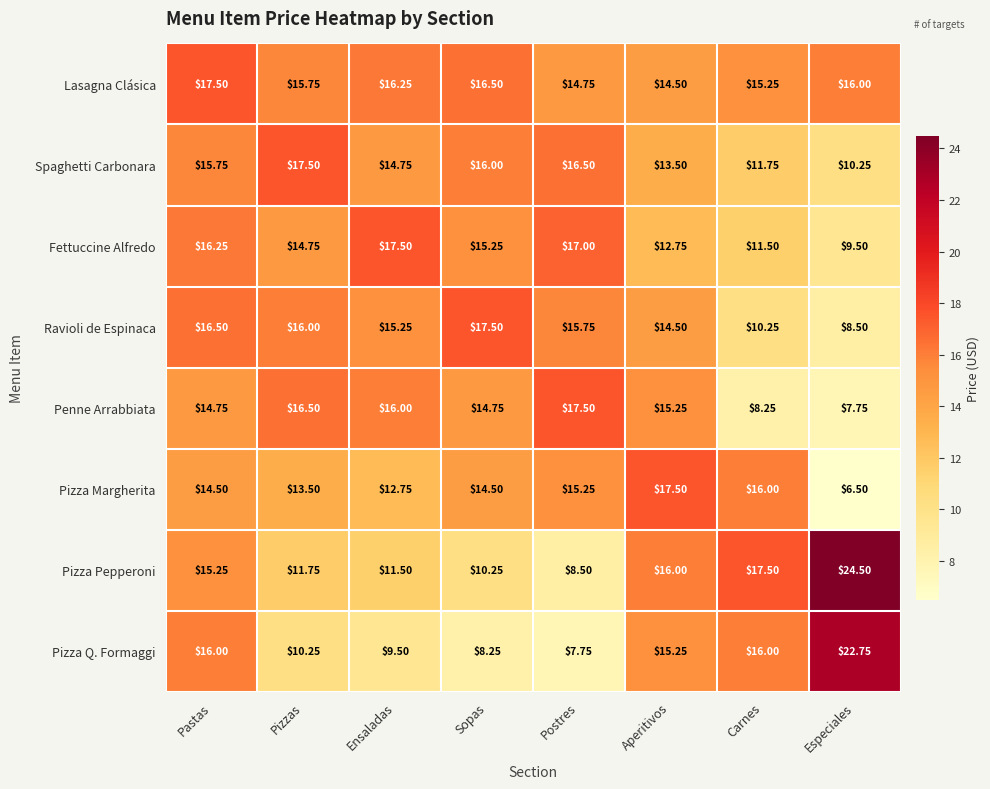

At which category is the sum across all series the highest?

Pastas